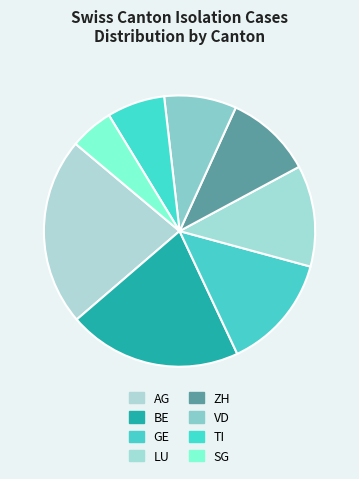

Which category has the smallest portion of the pie?

SG